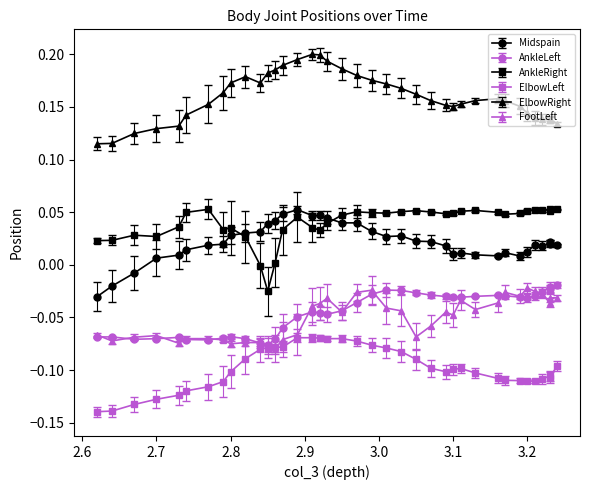

True or false: ElbowRight has a value of 0.0 at 3.049999952316284.

False